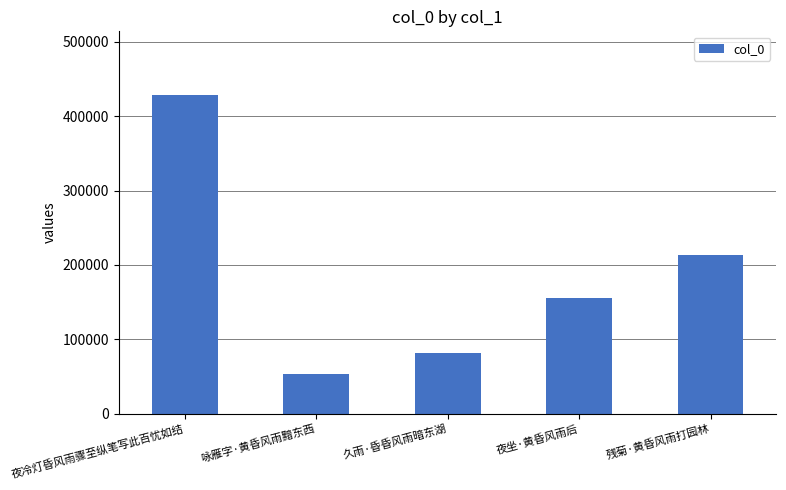

What is the minimum value shown in the chart?

53578